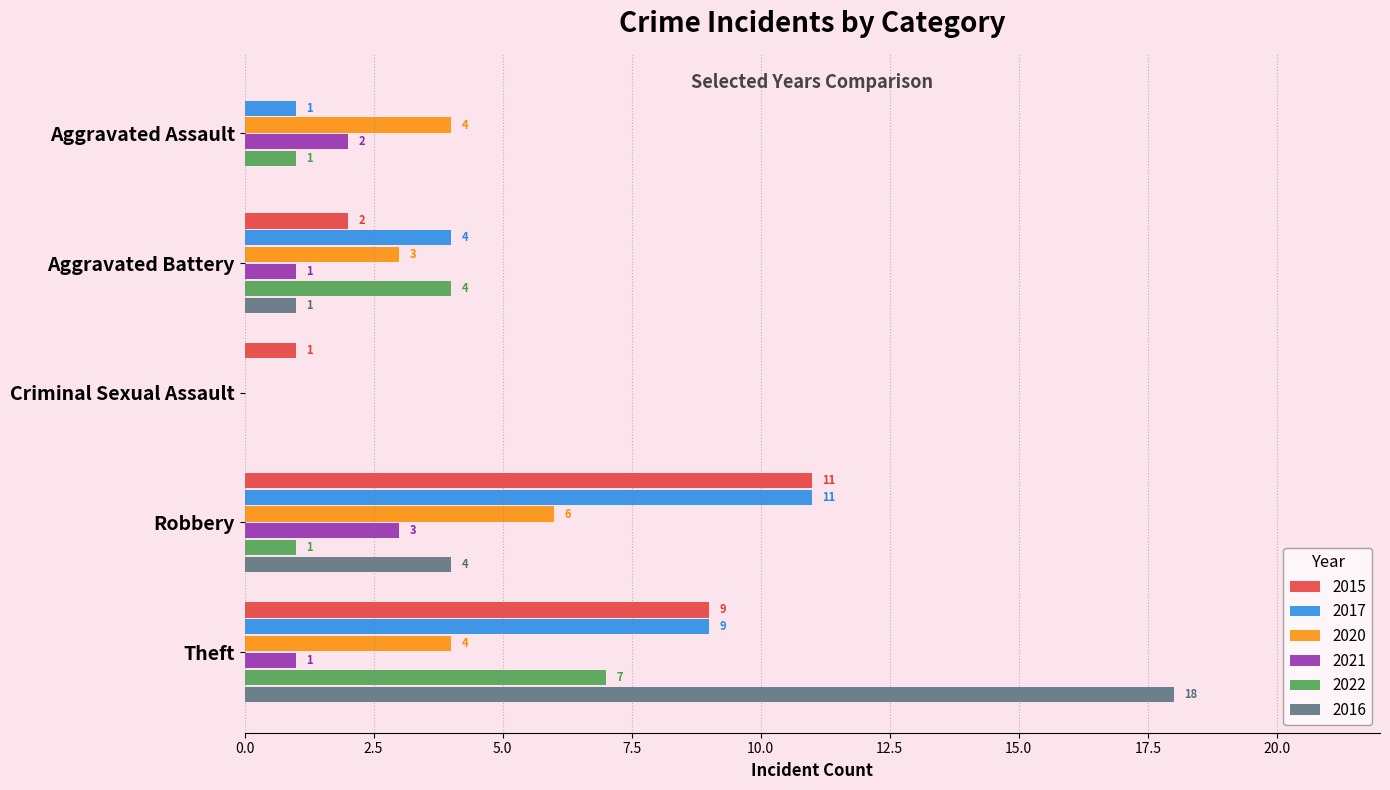

What is the sum of the 2015 values at Robbery and Aggravated Battery?

13